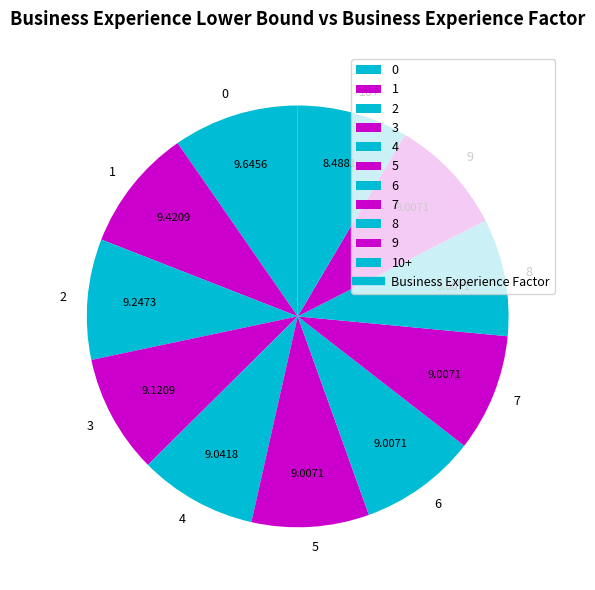

Do 10+ and 3 together represent more than half of the pie?

No